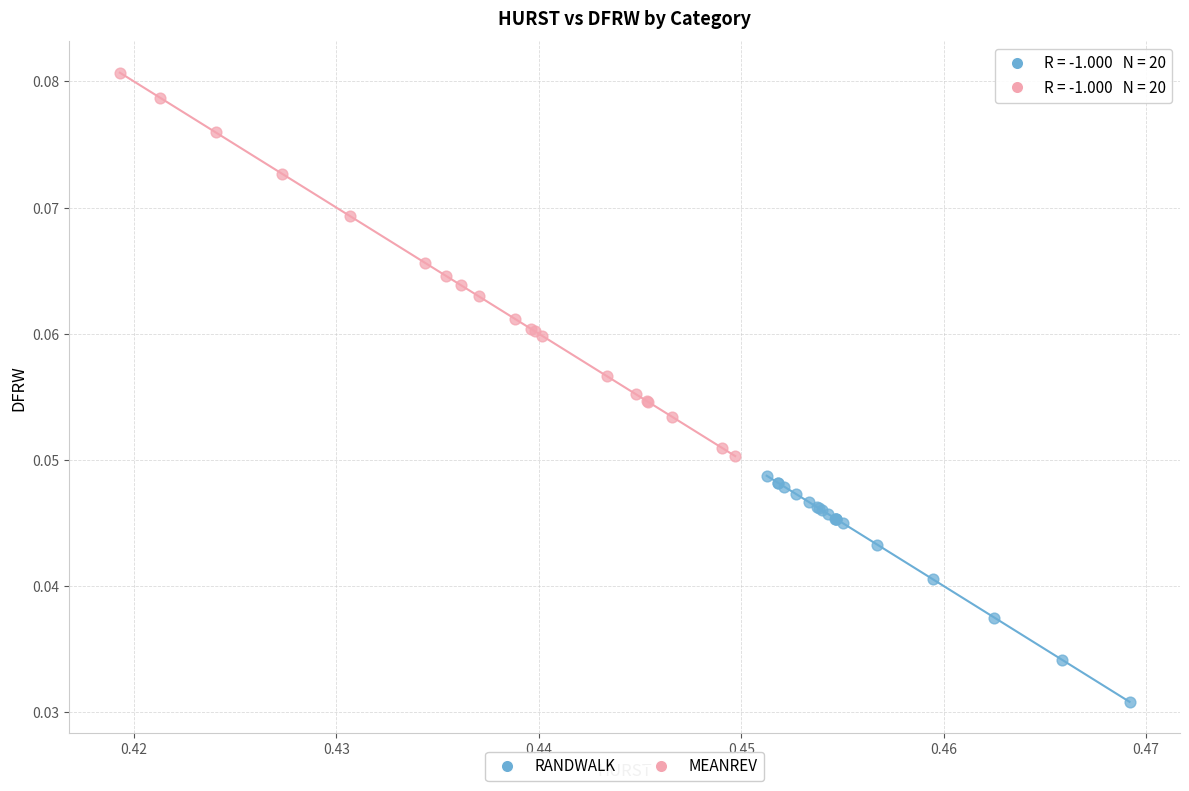

Which series has the widest spread of Y values?

MEANREV